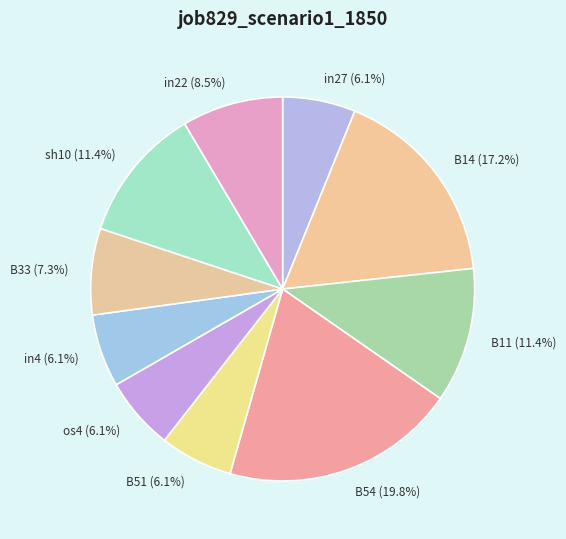

Combined, what portion of the pie is B51 and B33?

13.4%